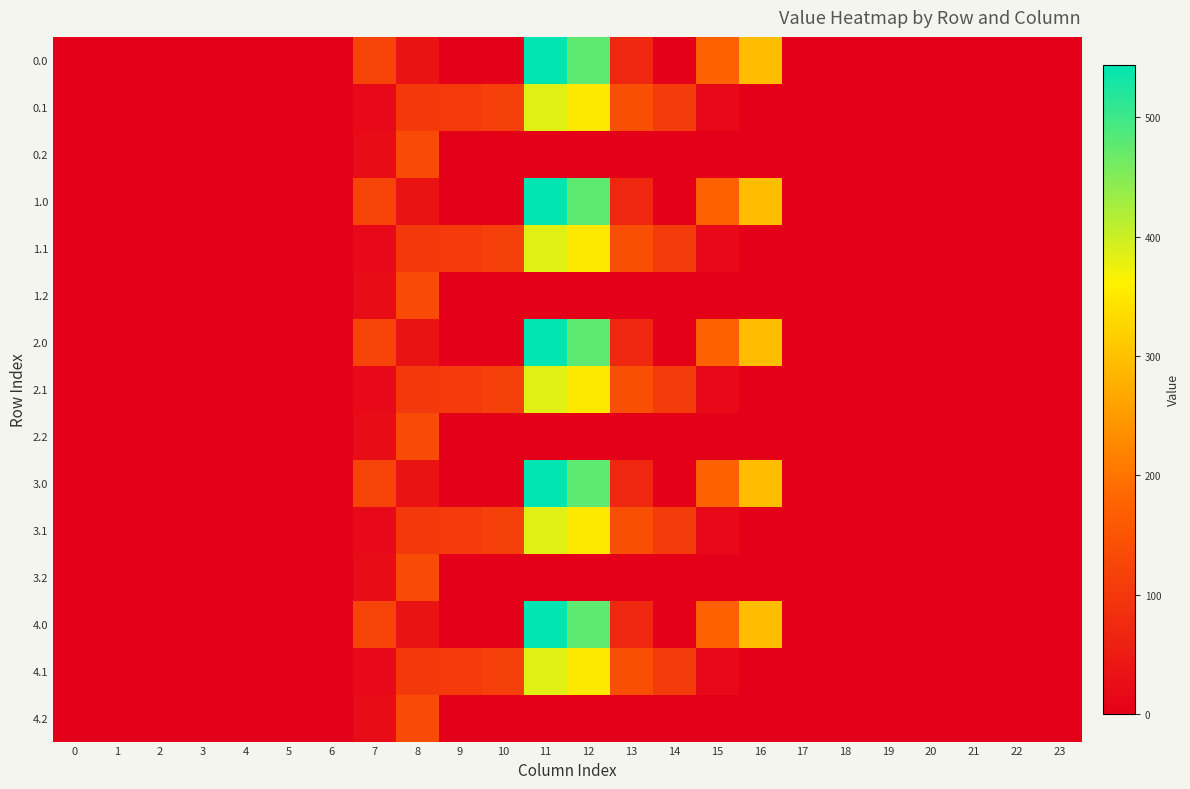

Reading left to right, list all the values displayed in this chart.

0.0: 0=0.0	1=0.0	2=0.0	3=0.0	4=0.0	5=0.0	6=0.0	7=120.6	8=35.0	9=0.0	10=0.0	11=544.3	12=477.2	13=70.2	14=0.3	15=172.8	16=294.5	17=0.0	18=0.0	19=0.0	20=0.0	21=0.0	22=0.0	23=0.0
0.1: 0=0.0	1=0.0	2=0.0	3=0.0	4=0.0	5=0.0	6=0.0	7=17.7	8=102.3	9=104.8	10=114.0	11=384.7	12=350.8	13=141.2	14=105.5	15=17.3	16=0.0	17=0.0	18=0.0	19=0.0	20=0.0	21=0.0	22=0.0	23=0.0
0.2: 0=0.0	1=0.0	2=0.0	3=0.0	4=0.0	5=0.0	6=0.0	7=22.3	8=134.2	9=0.0	10=0.0	11=0.0	12=0.0	13=0.0	14=0.0	15=0.0	16=0.0	17=0.0	18=0.0	19=0.0	20=0.0	21=0.0	22=0.0	23=0.0
1.0: 0=0.0	1=0.0	2=0.0	3=0.0	4=0.0	5=0.0	6=0.0	7=120.6	8=35.0	9=0.0	10=0.0	11=544.3	12=477.2	13=70.2	14=0.3	15=172.8	16=294.5	17=0.0	18=0.0	19=0.0	20=0.0	21=0.0	22=0.0	23=0.0
1.1: 0=0.0	1=0.0	2=0.0	3=0.0	4=0.0	5=0.0	6=0.0	7=17.7	8=102.3	9=104.8	10=114.0	11=384.7	12=350.8	13=141.2	14=105.5	15=17.3	16=0.0	17=0.0	18=0.0	19=0.0	20=0.0	21=0.0	22=0.0	23=0.0
1.2: 0=0.0	1=0.0	2=0.0	3=0.0	4=0.0	5=0.0	6=0.0	7=22.3	8=134.2	9=0.0	10=0.0	11=0.0	12=0.0	13=0.0	14=0.0	15=0.0	16=0.0	17=0.0	18=0.0	19=0.0	20=0.0	21=0.0	22=0.0	23=0.0
2.0: 0=0.0	1=0.0	2=0.0	3=0.0	4=0.0	5=0.0	6=0.0	7=120.6	8=35.0	9=0.0	10=0.0	11=544.3	12=477.2	13=70.2	14=0.3	15=172.8	16=294.5	17=0.0	18=0.0	19=0.0	20=0.0	21=0.0	22=0.0	23=0.0
2.1: 0=0.0	1=0.0	2=0.0	3=0.0	4=0.0	5=0.0	6=0.0	7=17.7	8=102.3	9=104.8	10=114.0	11=384.7	12=350.8	13=141.2	14=105.5	15=17.3	16=0.0	17=0.0	18=0.0	19=0.0	20=0.0	21=0.0	22=0.0	23=0.0
2.2: 0=0.0	1=0.0	2=0.0	3=0.0	4=0.0	5=0.0	6=0.0	7=22.3	8=134.2	9=0.0	10=0.0	11=0.0	12=0.0	13=0.0	14=0.0	15=0.0	16=0.0	17=0.0	18=0.0	19=0.0	20=0.0	21=0.0	22=0.0	23=0.0
3.0: 0=0.0	1=0.0	2=0.0	3=0.0	4=0.0	5=0.0	6=0.0	7=120.6	8=35.0	9=0.0	10=0.0	11=544.3	12=477.2	13=70.2	14=0.3	15=172.8	16=294.5	17=0.0	18=0.0	19=0.0	20=0.0	21=0.0	22=0.0	23=0.0
3.1: 0=0.0	1=0.0	2=0.0	3=0.0	4=0.0	5=0.0	6=0.0	7=17.7	8=102.3	9=104.8	10=114.0	11=384.7	12=350.8	13=141.2	14=105.5	15=17.3	16=0.0	17=0.0	18=0.0	19=0.0	20=0.0	21=0.0	22=0.0	23=0.0
3.2: 0=0.0	1=0.0	2=0.0	3=0.0	4=0.0	5=0.0	6=0.0	7=22.3	8=134.2	9=0.0	10=0.0	11=0.0	12=0.0	13=0.0	14=0.0	15=0.0	16=0.0	17=0.0	18=0.0	19=0.0	20=0.0	21=0.0	22=0.0	23=0.0
4.0: 0=0.0	1=0.0	2=0.0	3=0.0	4=0.0	5=0.0	6=0.0	7=120.6	8=35.0	9=0.0	10=0.0	11=544.3	12=477.2	13=70.2	14=0.3	15=172.8	16=294.5	17=0.0	18=0.0	19=0.0	20=0.0	21=0.0	22=0.0	23=0.0
4.1: 0=0.0	1=0.0	2=0.0	3=0.0	4=0.0	5=0.0	6=0.0	7=17.7	8=102.3	9=104.8	10=114.0	11=384.7	12=350.8	13=141.2	14=105.5	15=17.3	16=0.0	17=0.0	18=0.0	19=0.0	20=0.0	21=0.0	22=0.0	23=0.0
4.2: 0=0.0	1=0.0	2=0.0	3=0.0	4=0.0	5=0.0	6=0.0	7=22.3	8=134.2	9=0.0	10=0.0	11=0.0	12=0.0	13=0.0	14=0.0	15=0.0	16=0.0	17=0.0	18=0.0	19=0.0	20=0.0	21=0.0	22=0.0	23=0.0